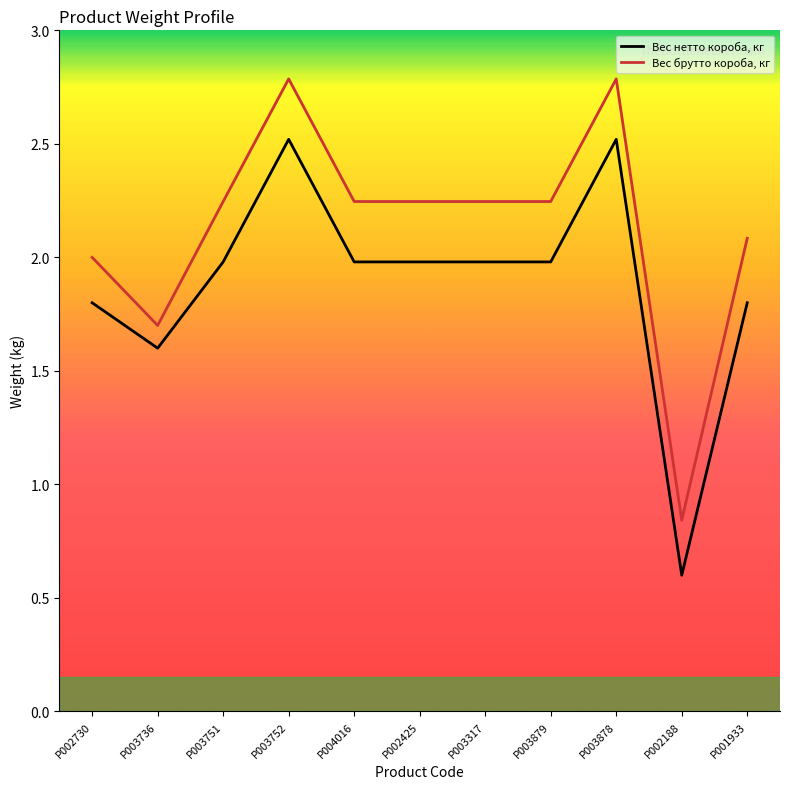

In Вес брутто короба, кг, how many points are higher than both neighbors (excluding endpoints)?

2